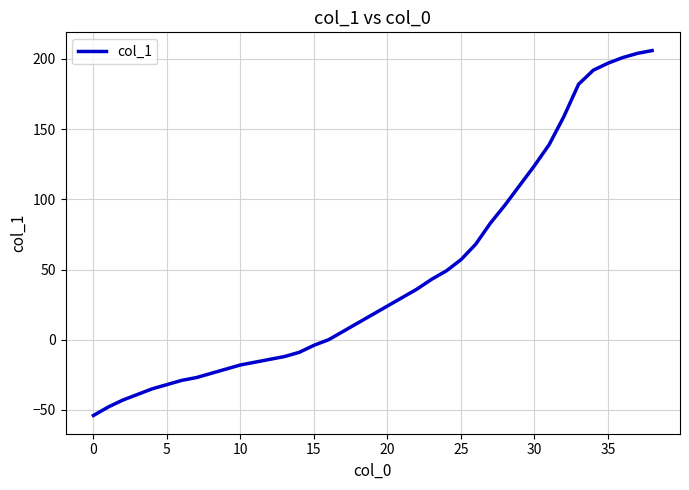

How many distinct data groups are displayed?

1